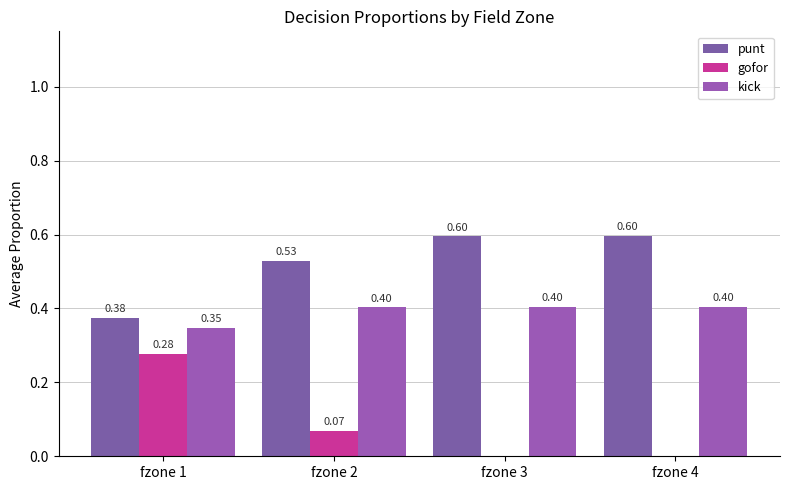

What are all the series names shown in the legend?

punt, gofor, kick